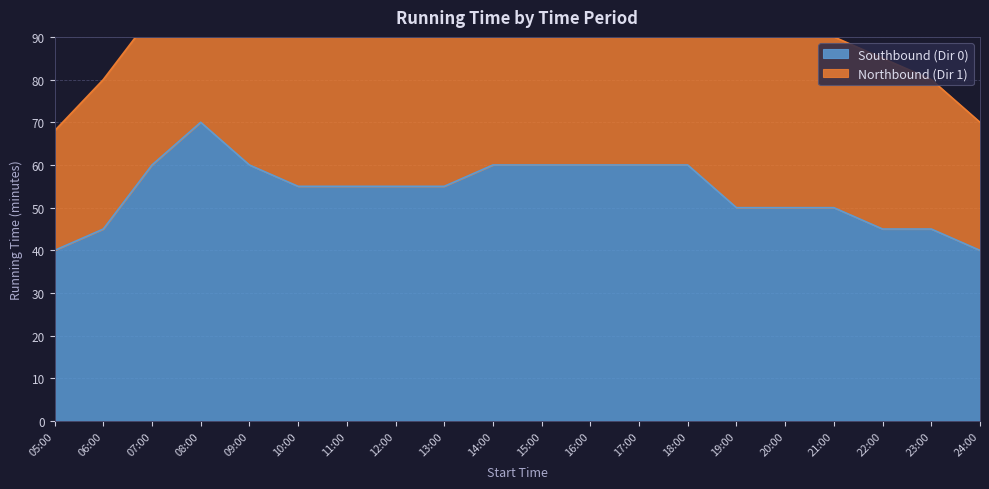

The value of Southbound (Dir 0) at 06:00 is 45. True or false?

True